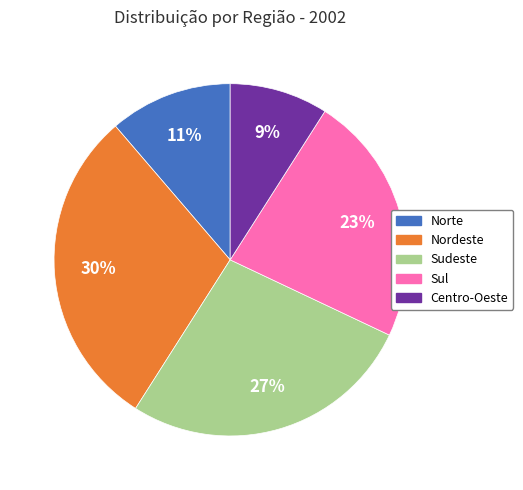

Combined, do Sudeste and Norte account for over 50%?

No